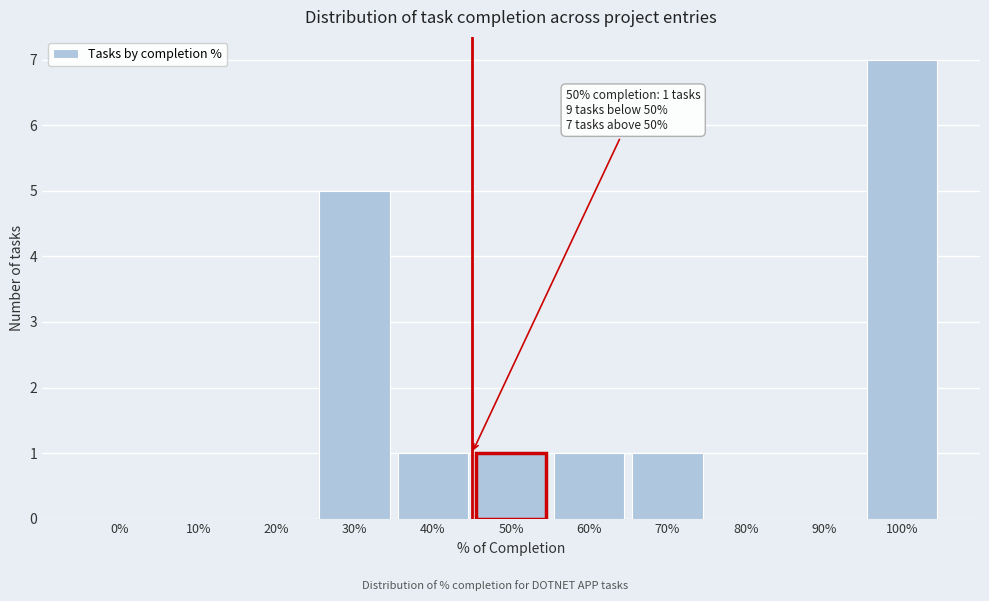

Reading right to left, transcribe all the data shown in this chart.

100%=7	90%=0	80%=0	70%=1	60%=1	50%=1	40%=1	30%=5	20%=0	10%=0	0%=0